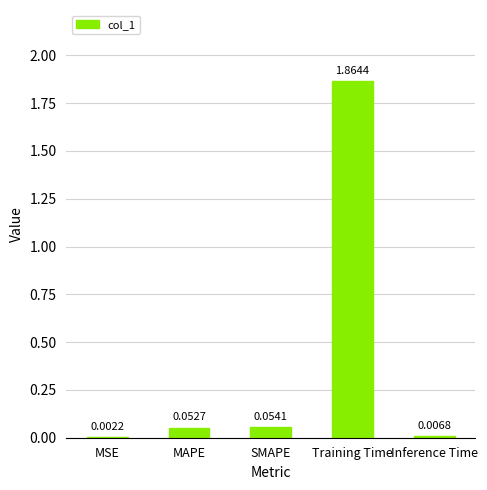

Where is the data nearest to the value 0?

MSE